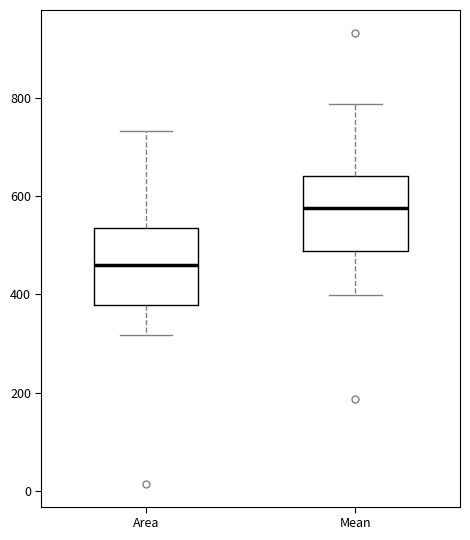

Where is the lower edge of the box for Area on the y-axis? The values are not printed on the chart, so give them approximately, as read against the axis.

380